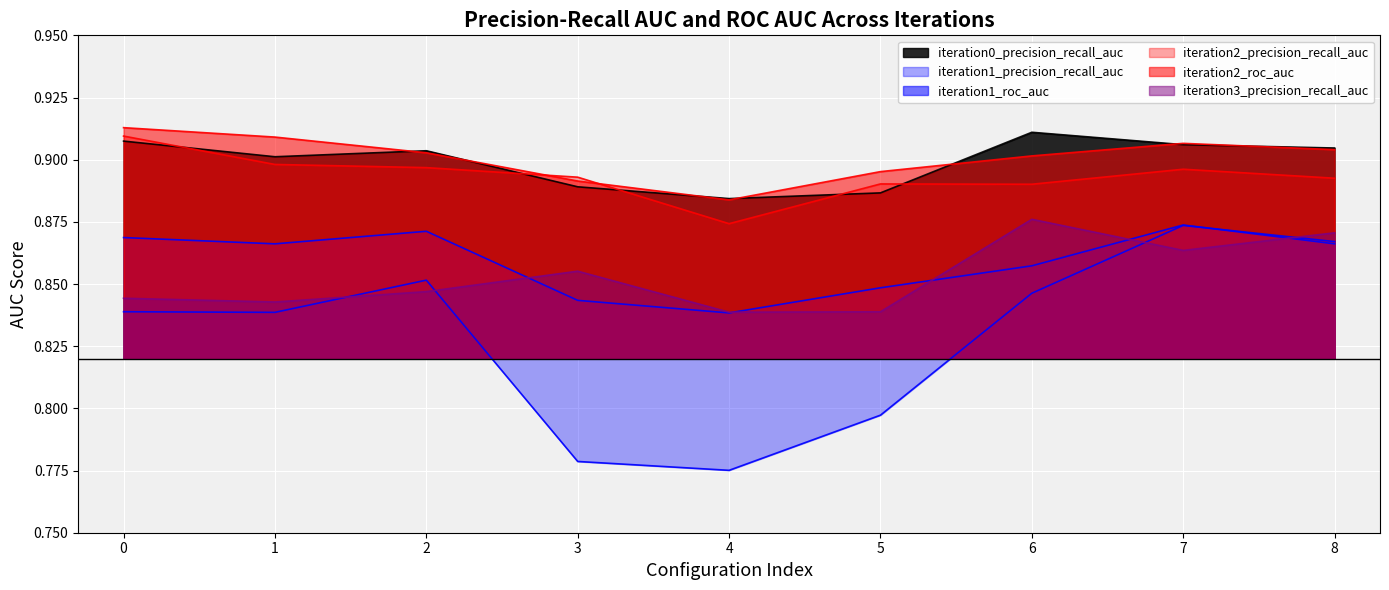

How many lines are shown in the chart?

6